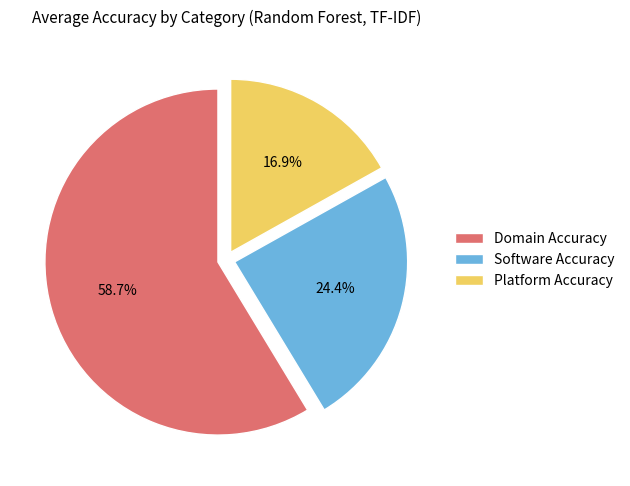

To the nearest percent, what portion does Domain Accuracy represent?

59%